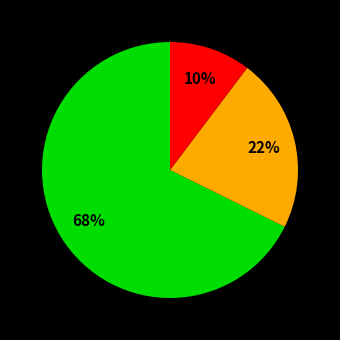

To the nearest percent, what is the average slice percentage?

33%